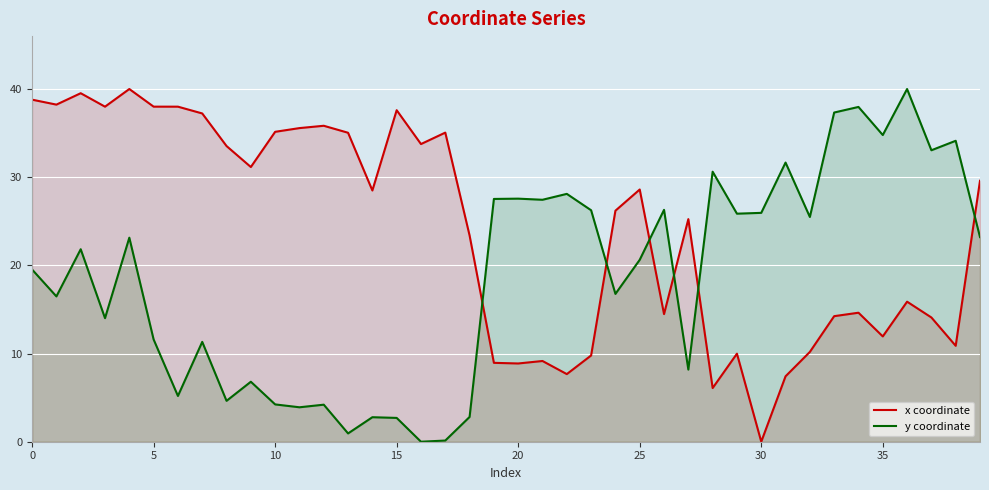

What is the value of the x coordinate point at the 22nd from the left?

9.2